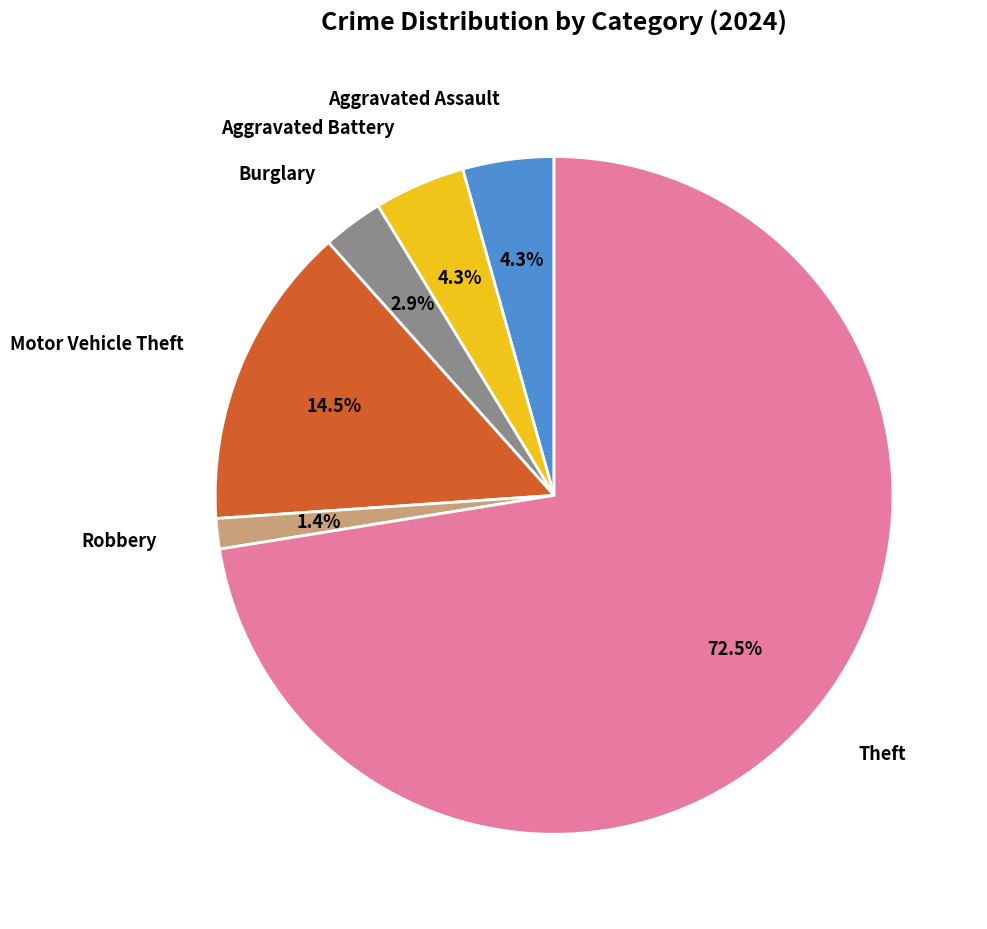

Is there a majority slice in this chart?

Yes